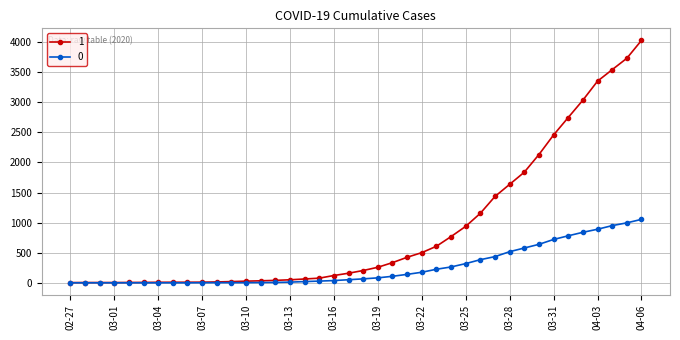

At how many categories does at least one series exceed 2284?

7